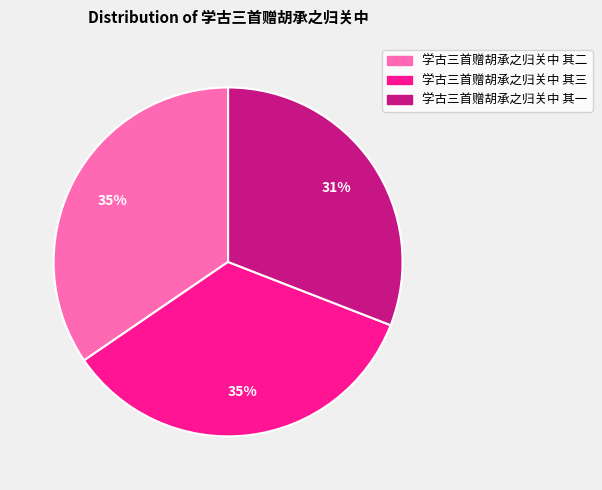

To the nearest percent, what portion does 学古三首赠胡承之归关中 其三 represent?

35%